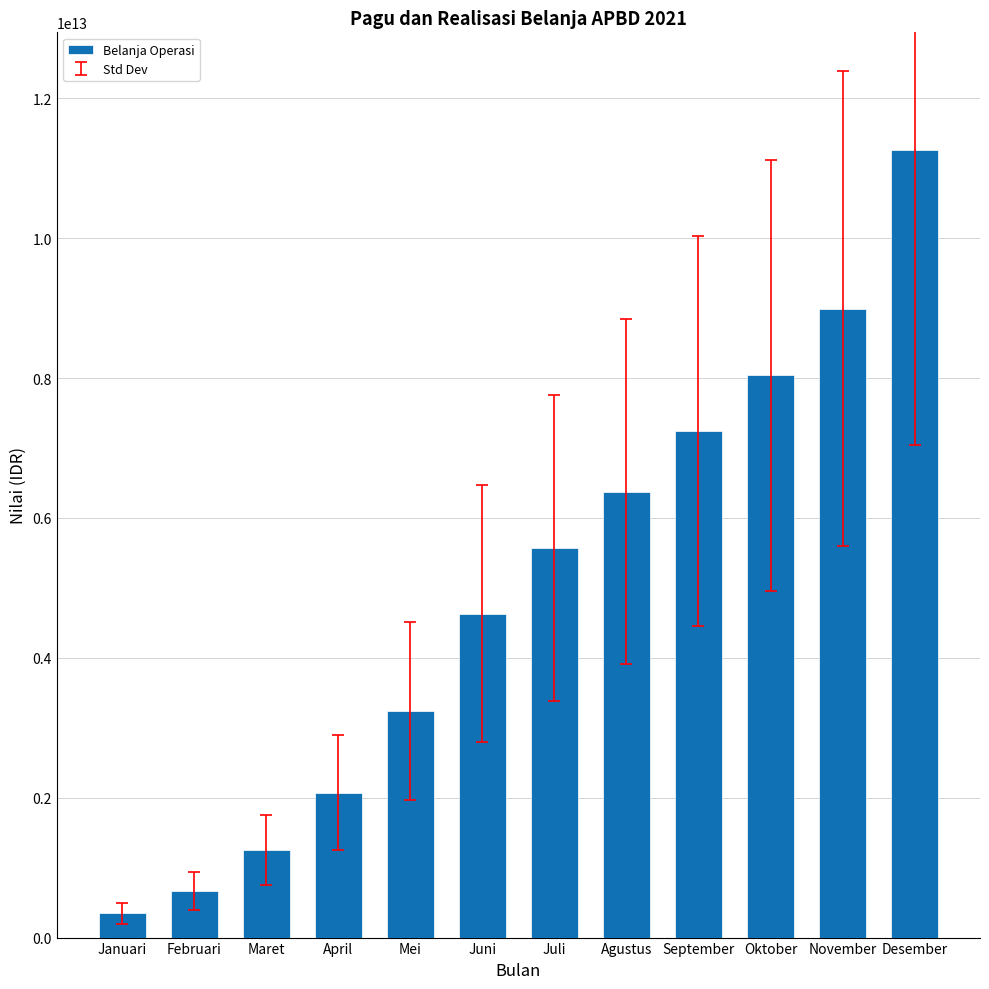

Is it true that the value at Oktober is 8040035206083?

True